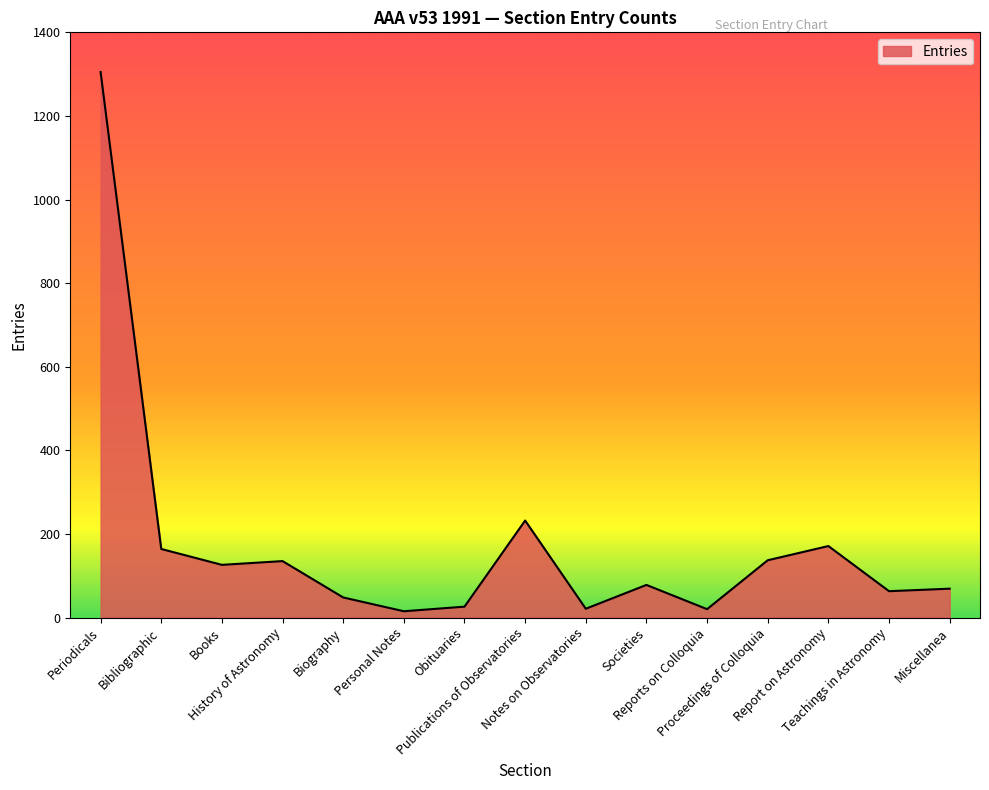

The value at Proceedings of Colloquia is 137. True or false?

True